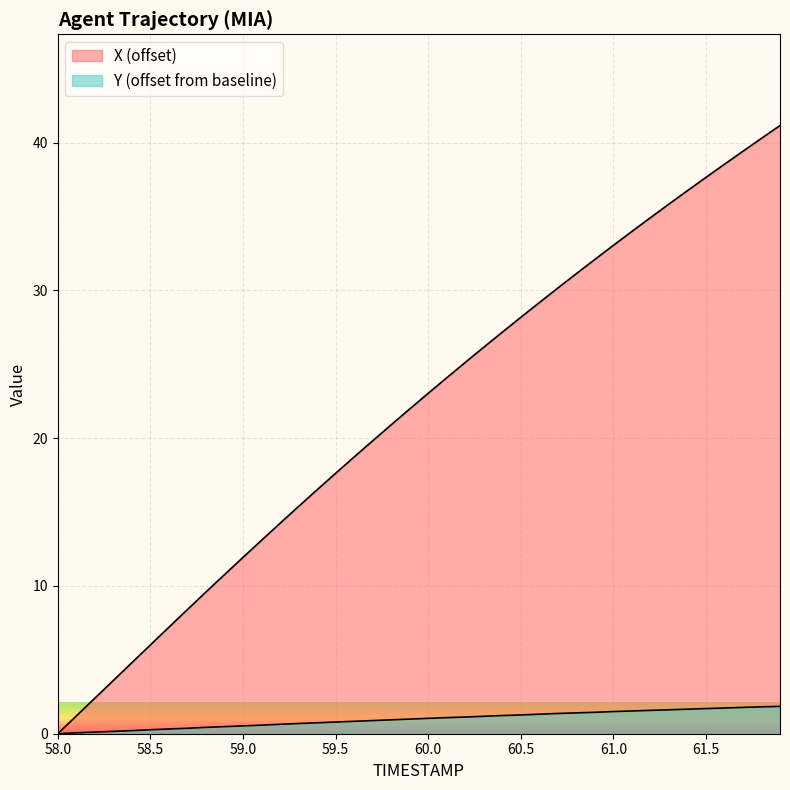

True or false: X and Y cross at least once.

False